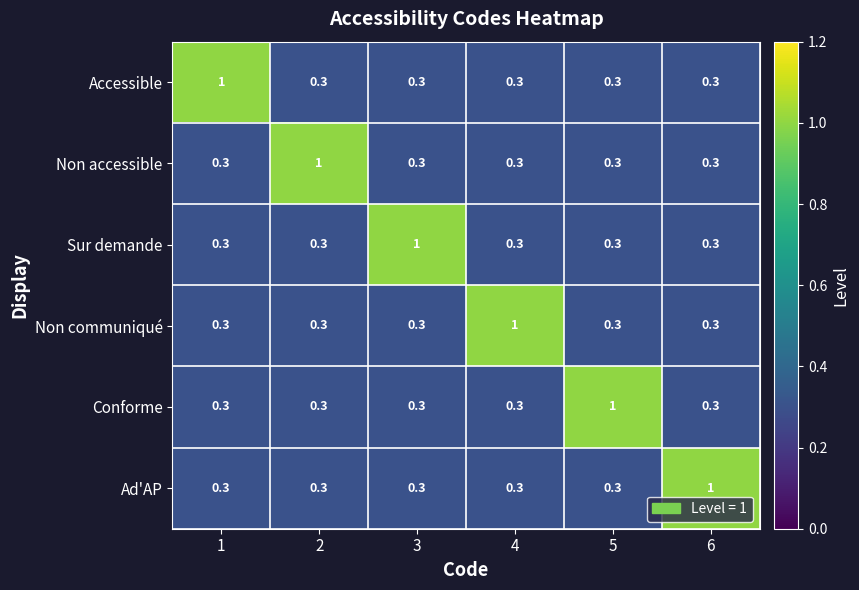

What is the sum of all Sur demande values?

2.5